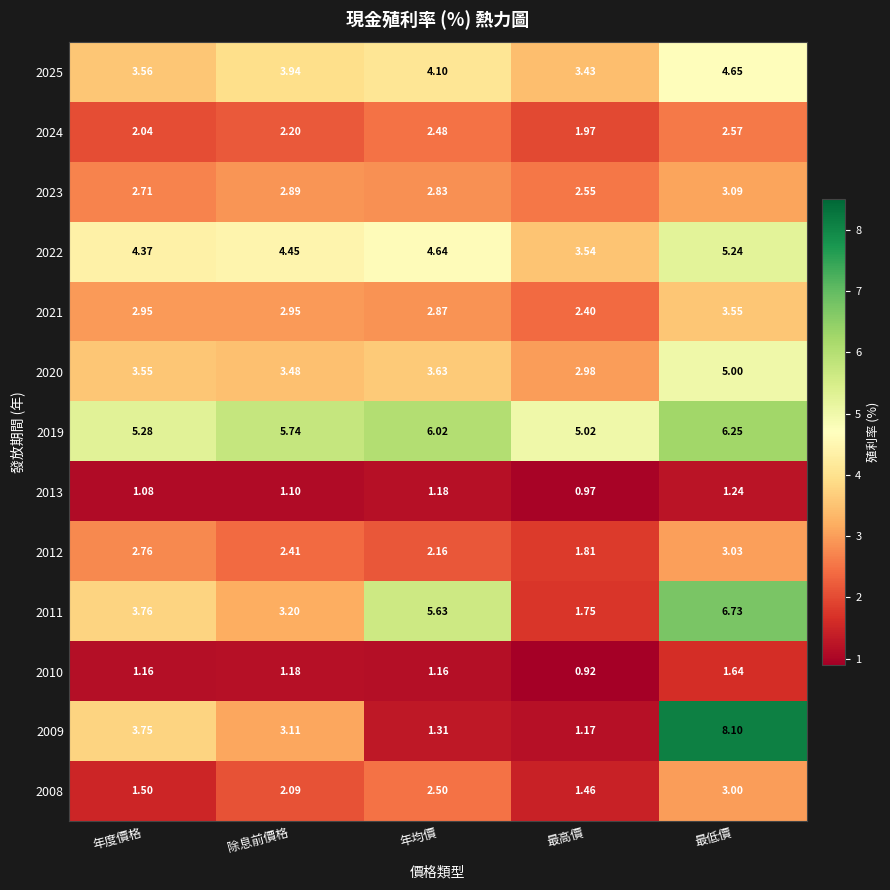

At which label is 2019 closest to 5?

最高價